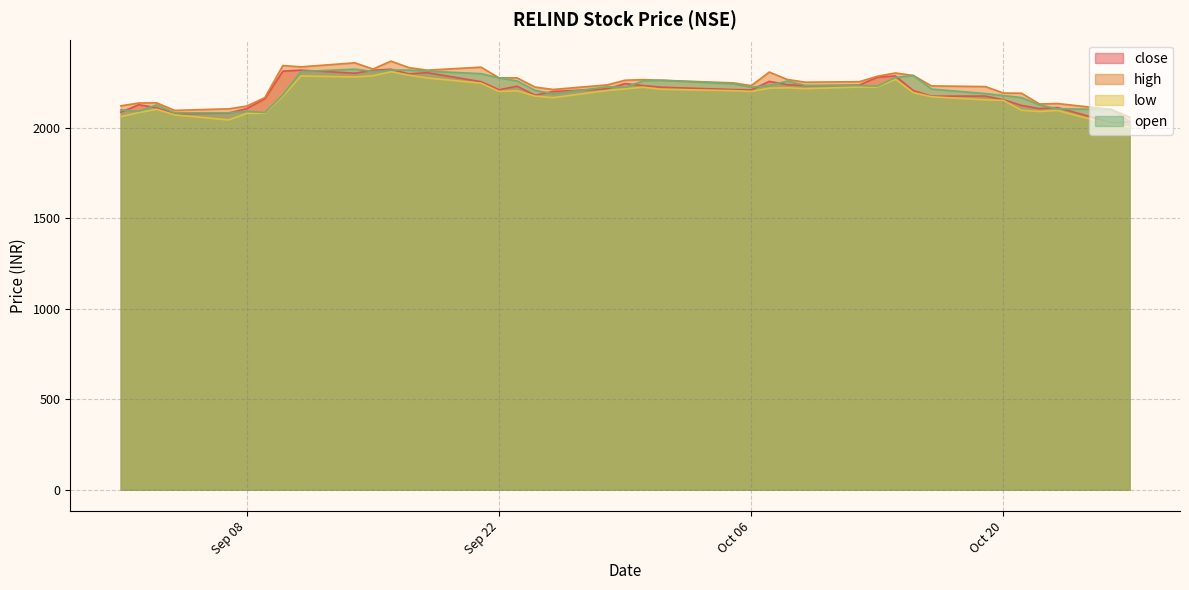

What is the maximum value for open?

2325.0